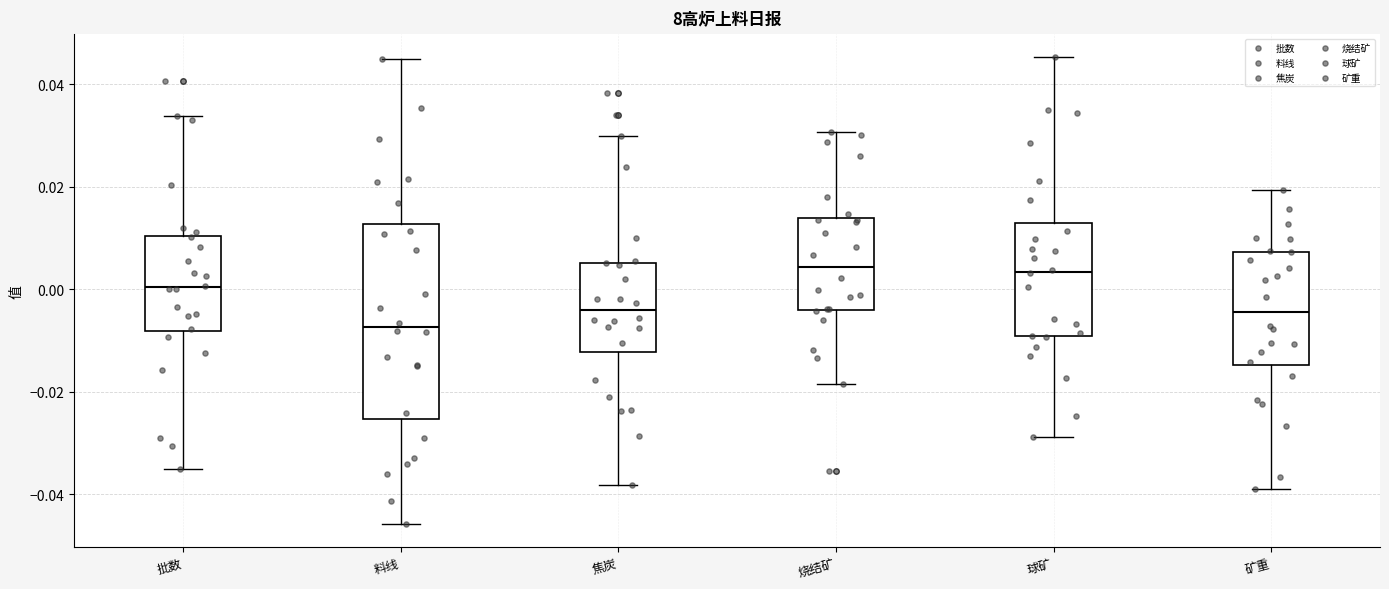

Which box has the lowest median line?

料线